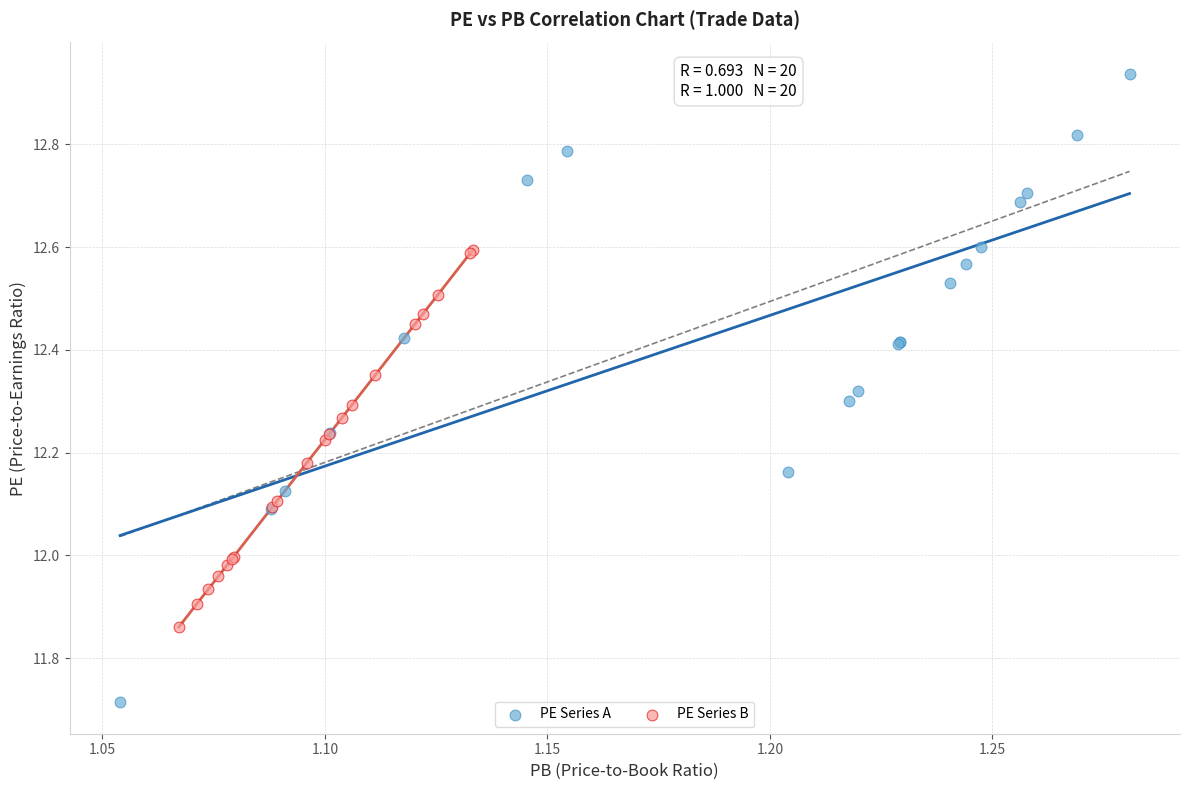

Which series reaches the minimum Y coordinate?

PE Series A